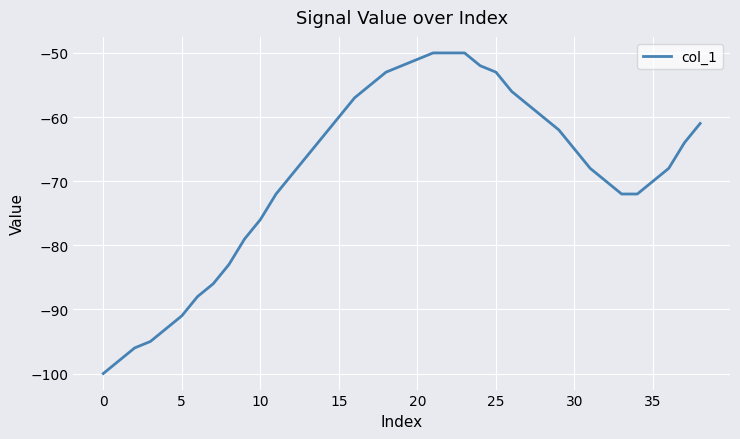

What is the maximum value shown in the chart?

-50